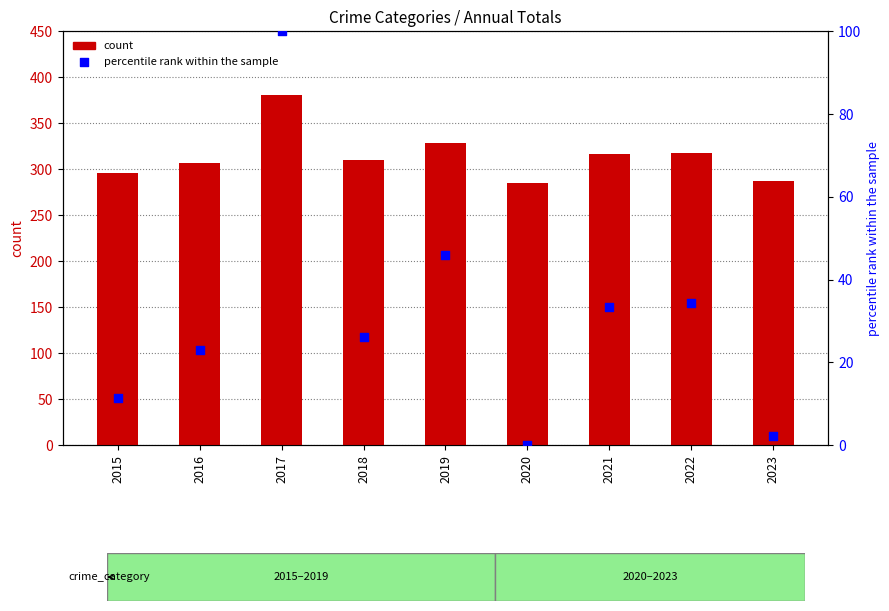

What are all the series names shown in the legend?

count, percentile rank within the sample